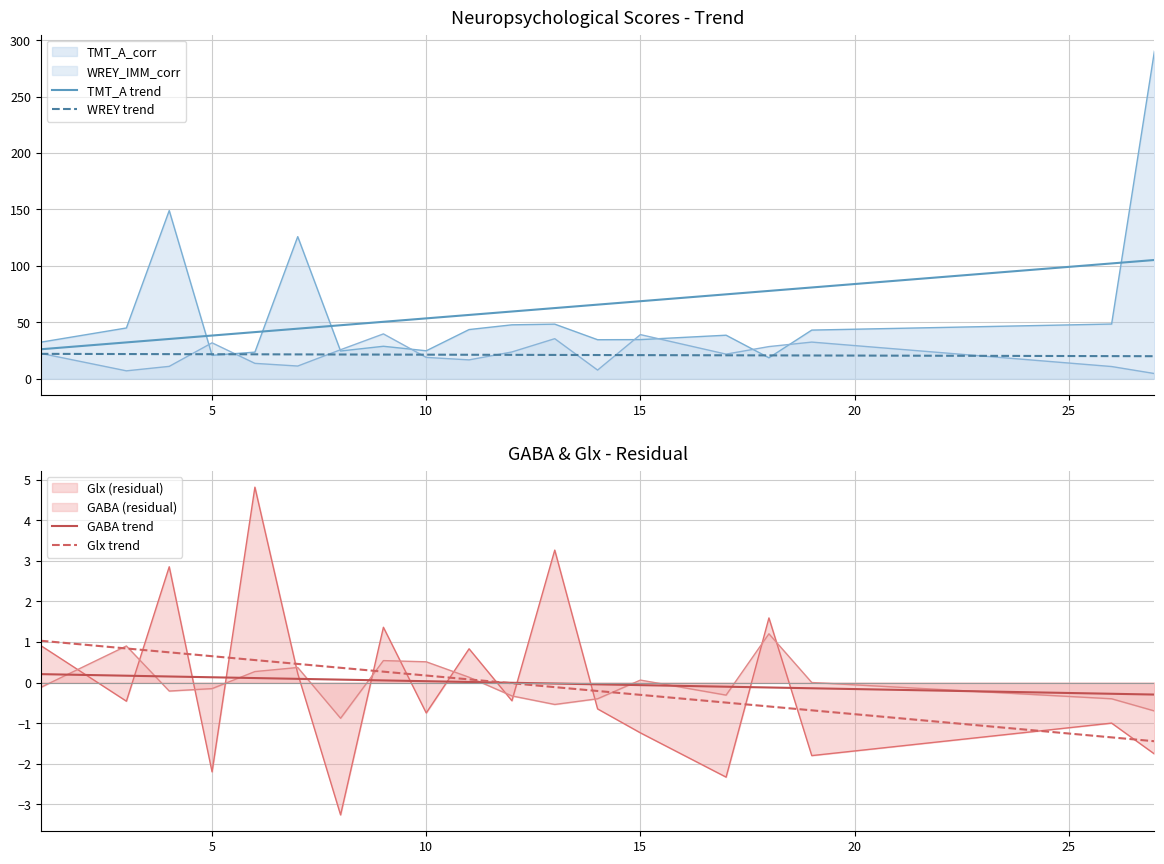

True or false: TMT_A trend and GABA trend intersect in this chart.

False